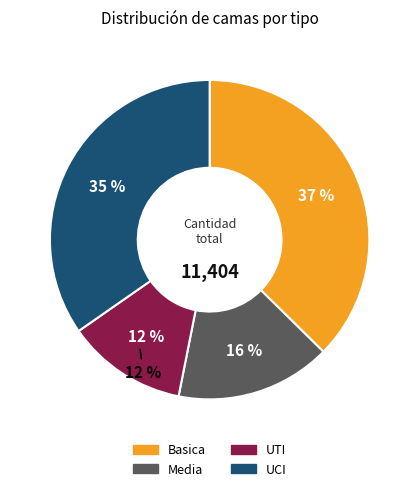

Does Media represent more than half of the total?

No